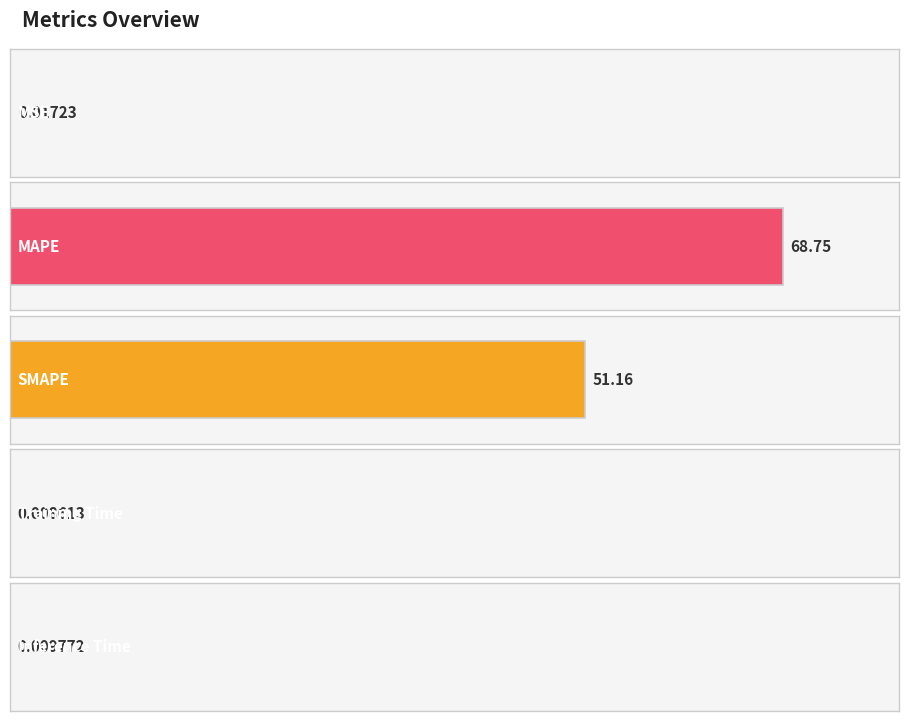

Is it true that the value at Training Time is 0.0?

False